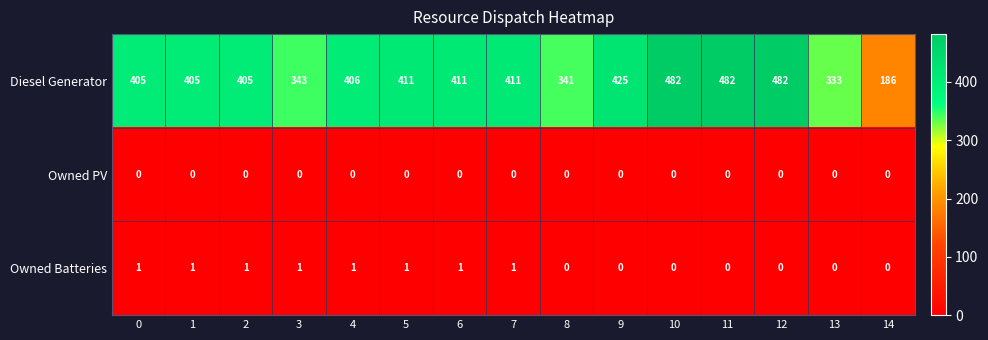

What is the difference between the second highest and minimum values in the Diesel Generator series?

296